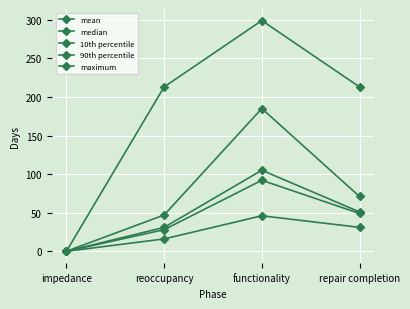

How many lines are shown in the chart?

5